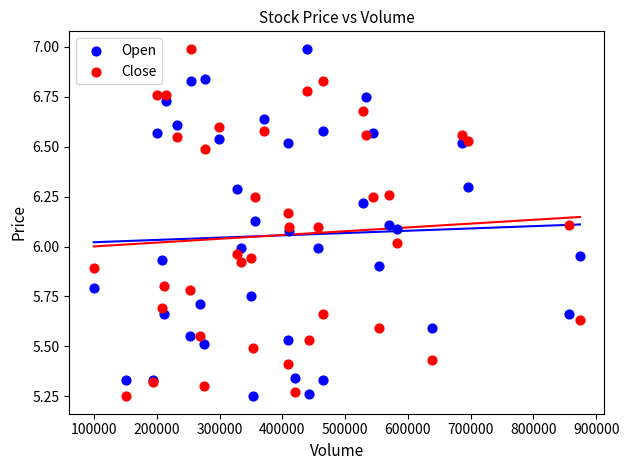

What is the X range (max minus min) for the scatter plot?

774887.0